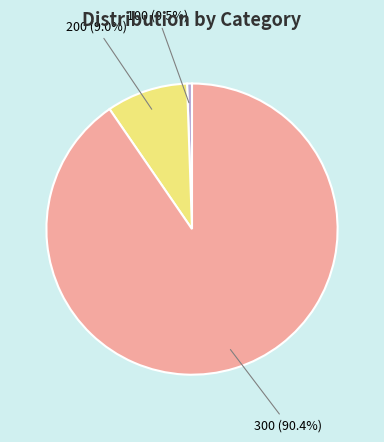

Which slice is the largest?

300